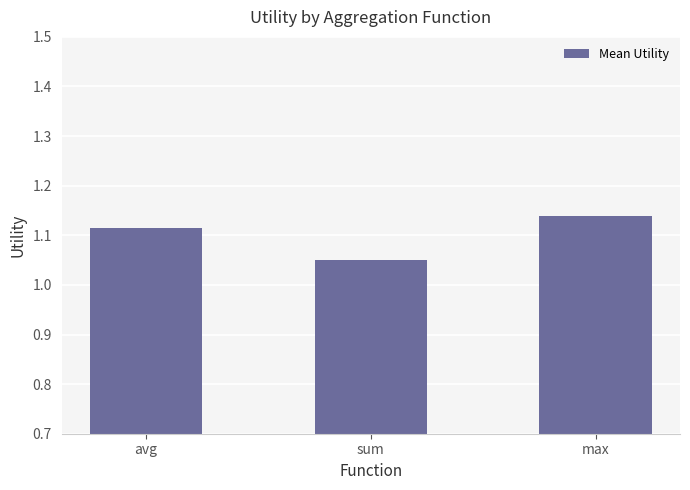

What is the sum of the values at sum and avg?

2.2